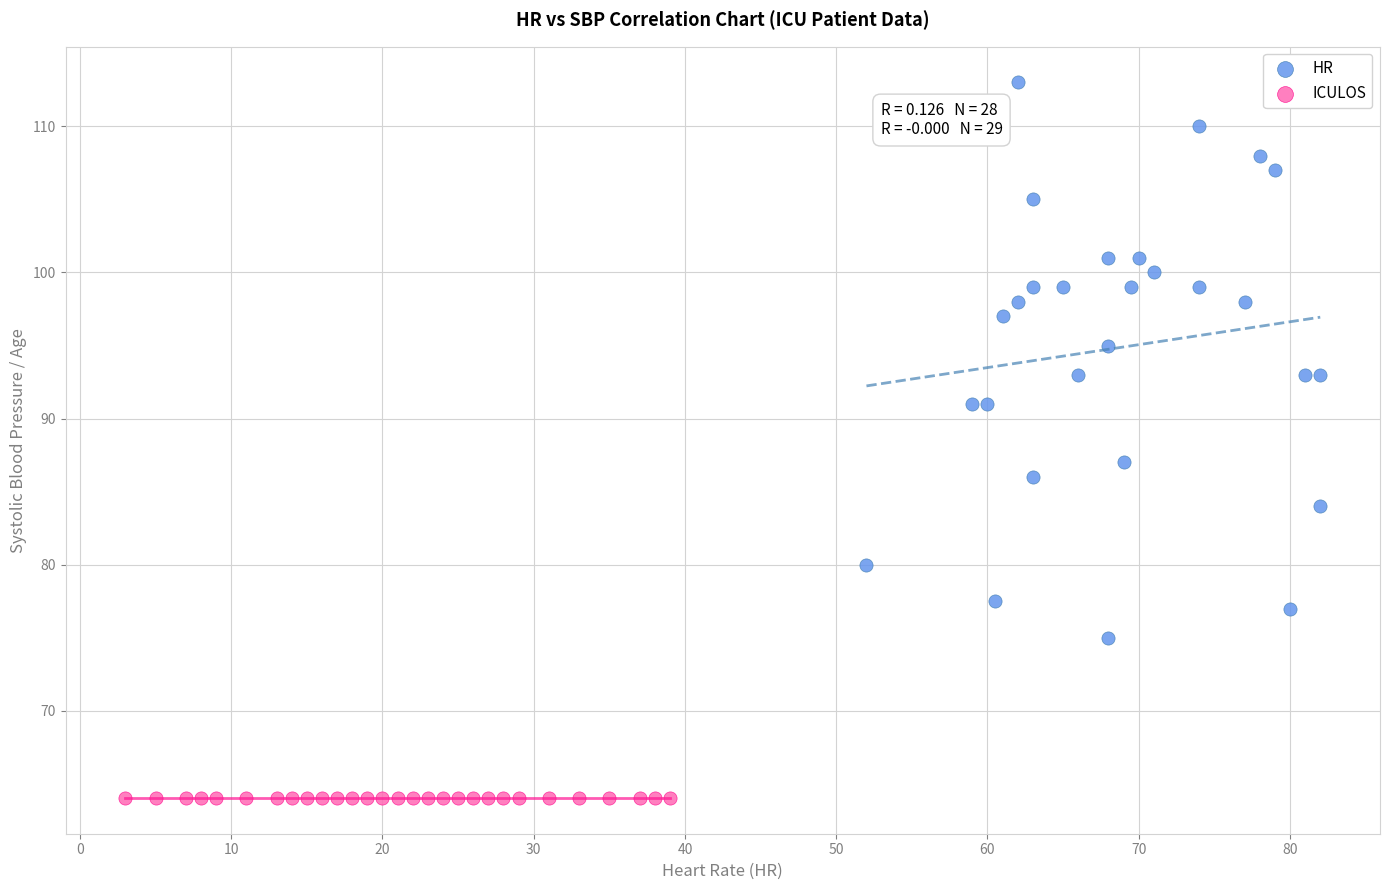

Which series contains the highest Y value?

HR